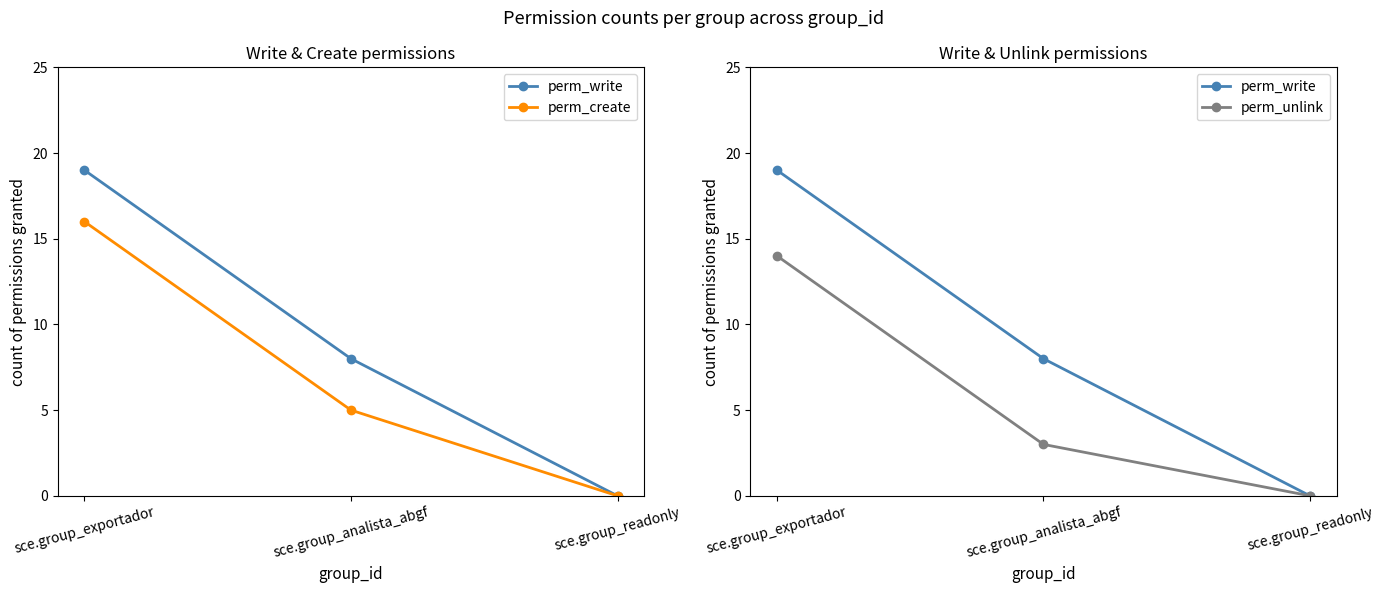

How many values in perm_unlink are above zero?

2